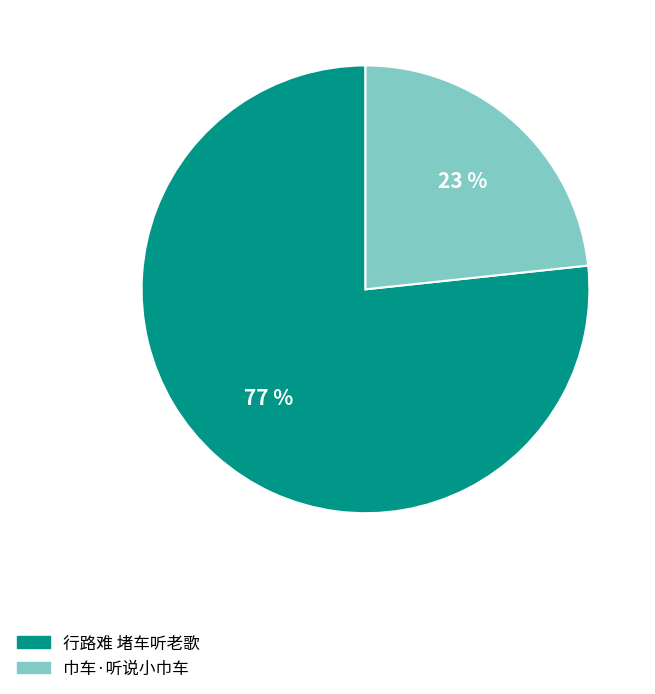

Do 巾车·听说小巾车 and 行路难 堵车听老歌 together represent more than half of the pie?

Yes